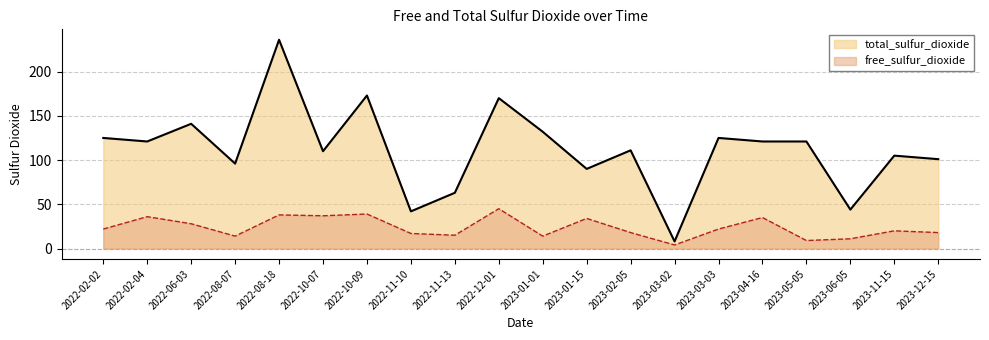

What is the total value across all series at 2023-05-05?

130